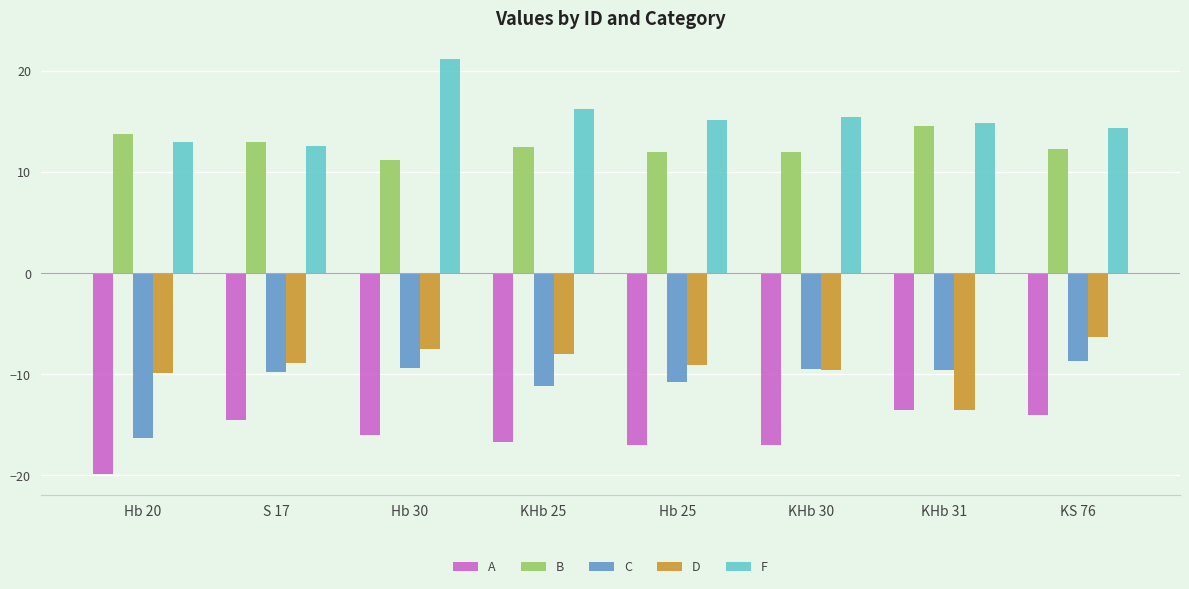

Rank the series by their maximum value, from lowest to highest.

A, C, D, B, F